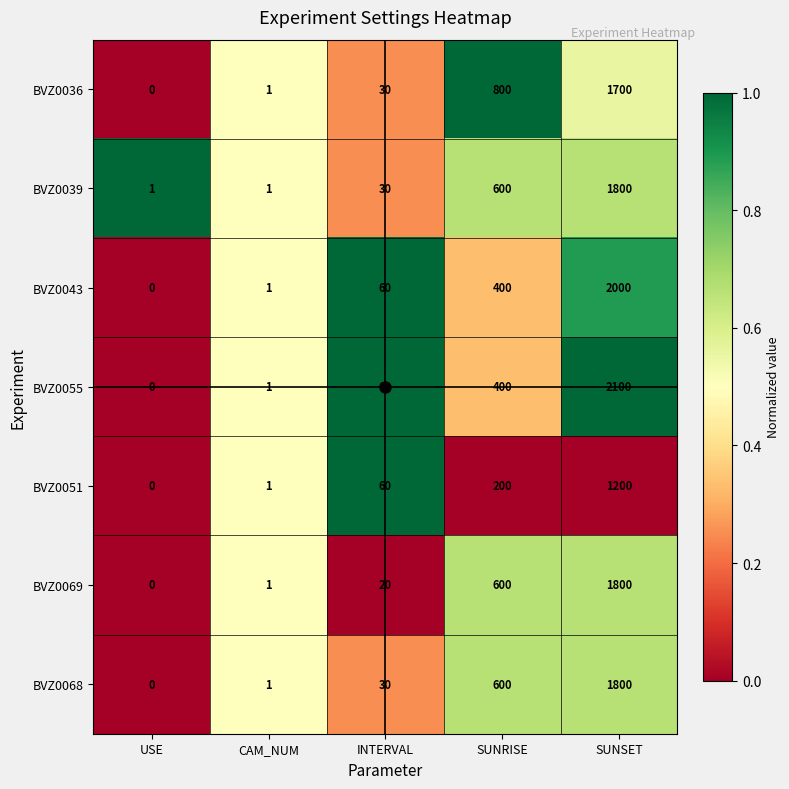

What is the difference between the BVZ0039 values at CAM_NUM and INTERVAL?

29